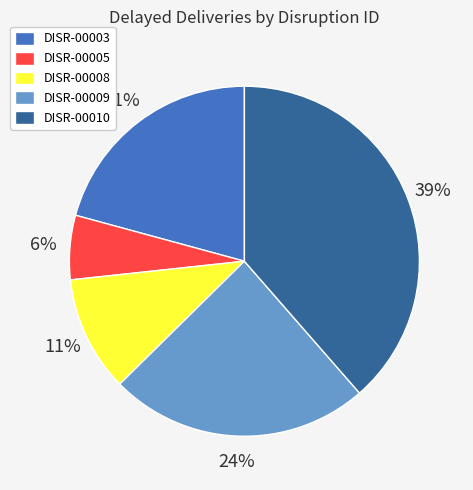

Rank the categories by value from highest to lowest.

DISR-00010, DISR-00009, DISR-00003, DISR-00008, DISR-00005